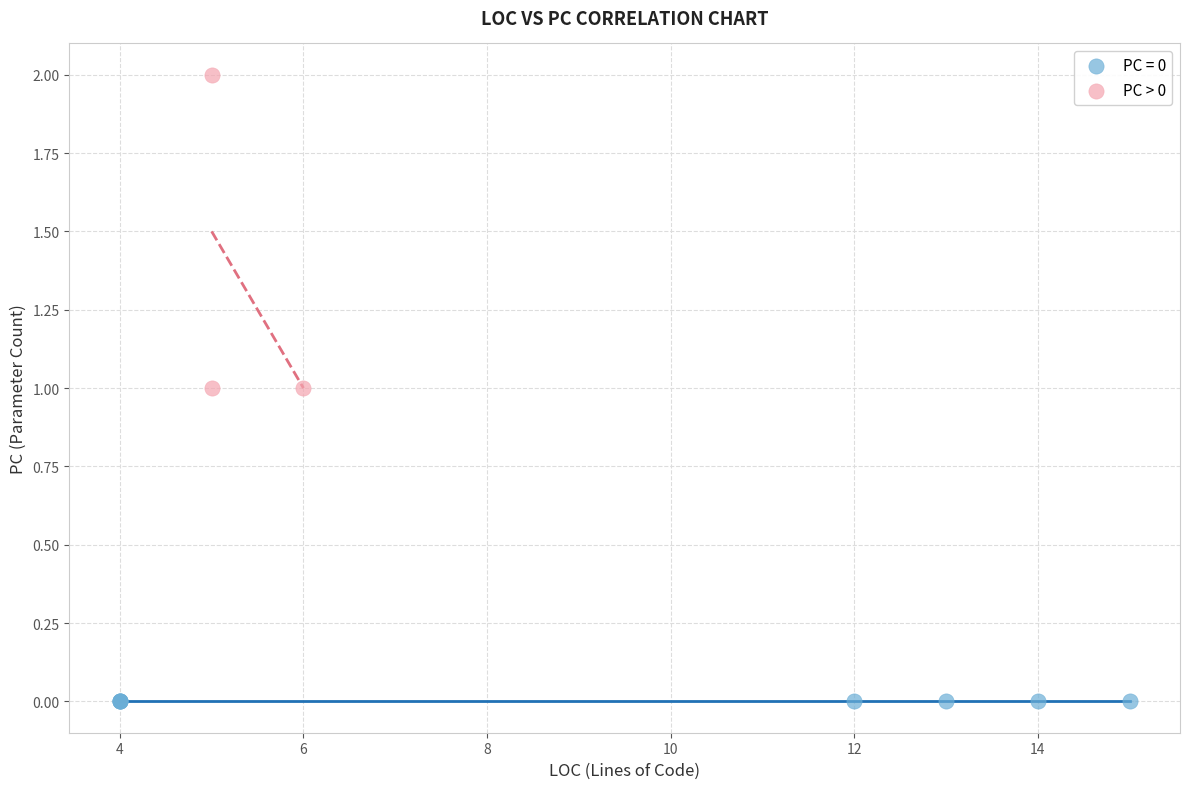

Which series contains the highest Y value?

PC > 0